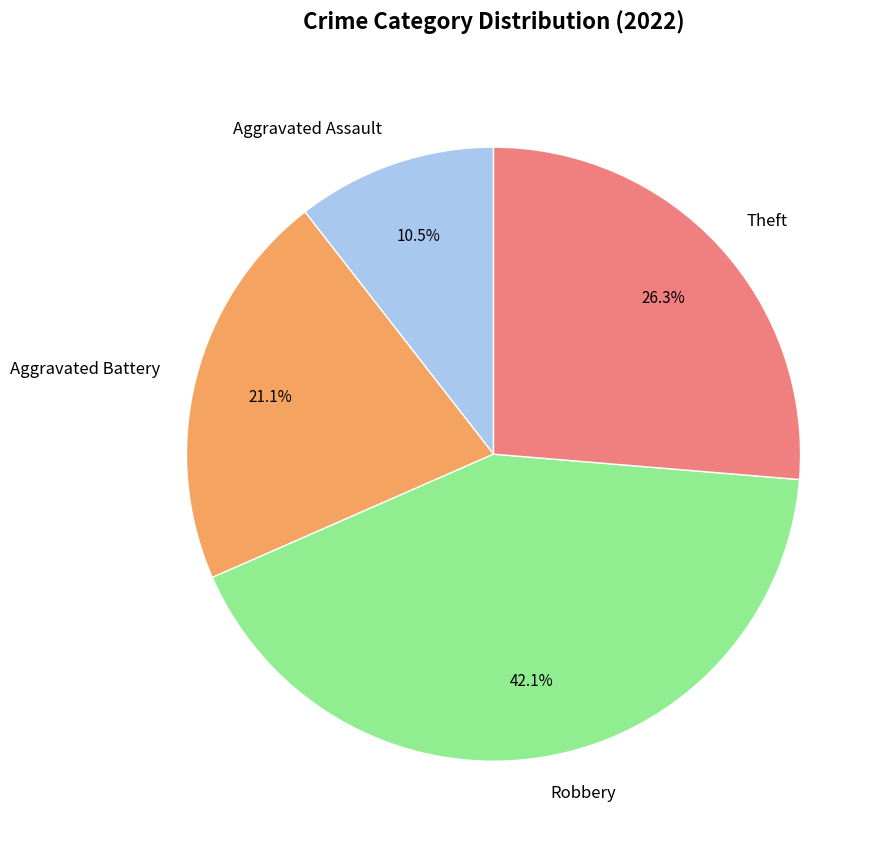

Does Aggravated Assault represent more than half of the total?

No